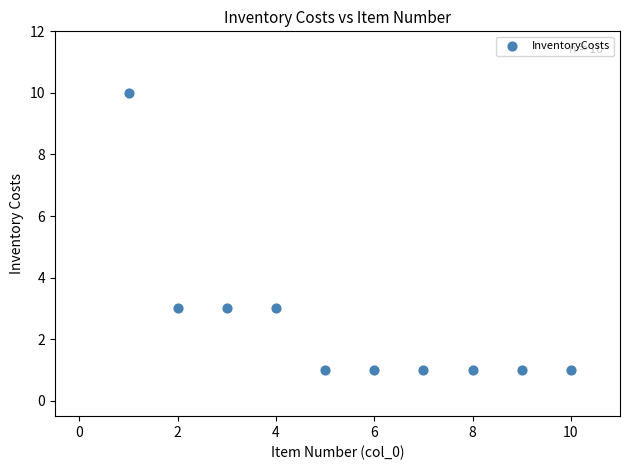

What is the range of X values (max minus min)?

9